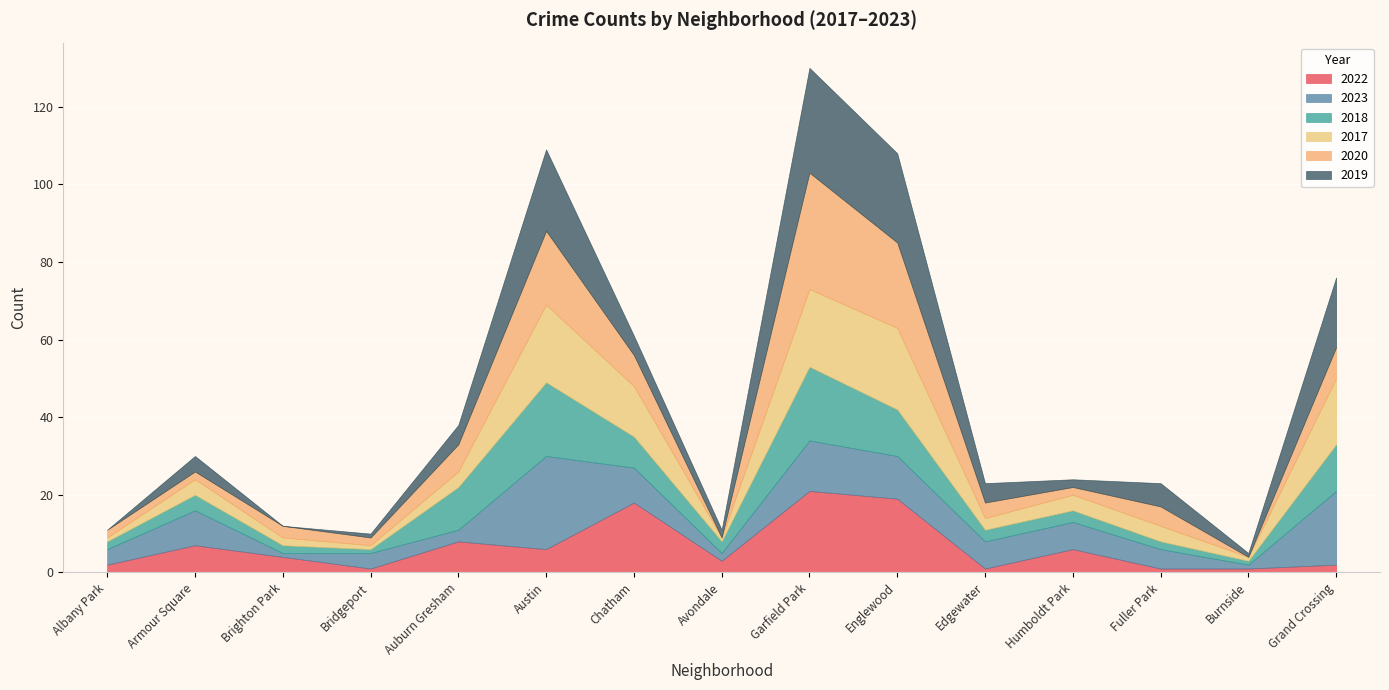

Which category has the highest value in the 2020 series?

Garfield Park